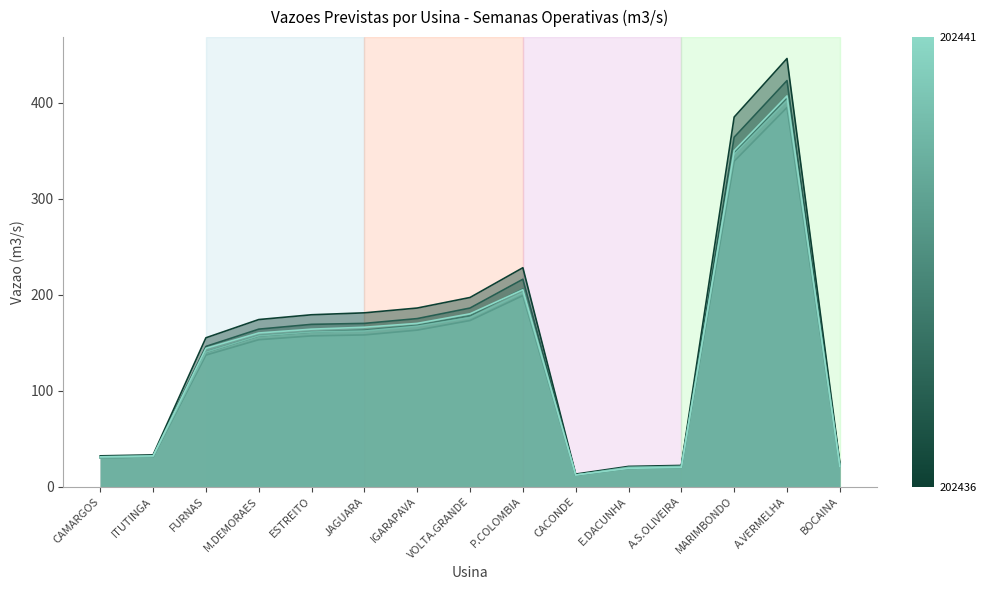

At which label does 202437 reach its peak?

A.VERMELHA